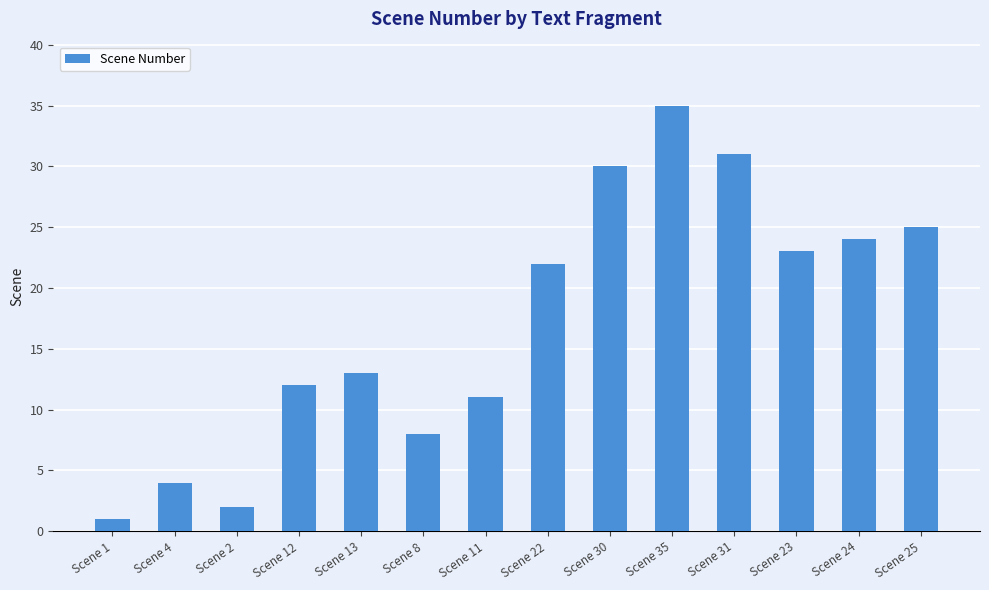

Rank the categories by value from lowest to highest.

Scene 1, Scene 2, Scene 4, Scene 8, Scene 11, Scene 12, Scene 13, Scene 22, Scene 23, Scene 24, Scene 25, Scene 30, Scene 31, Scene 35